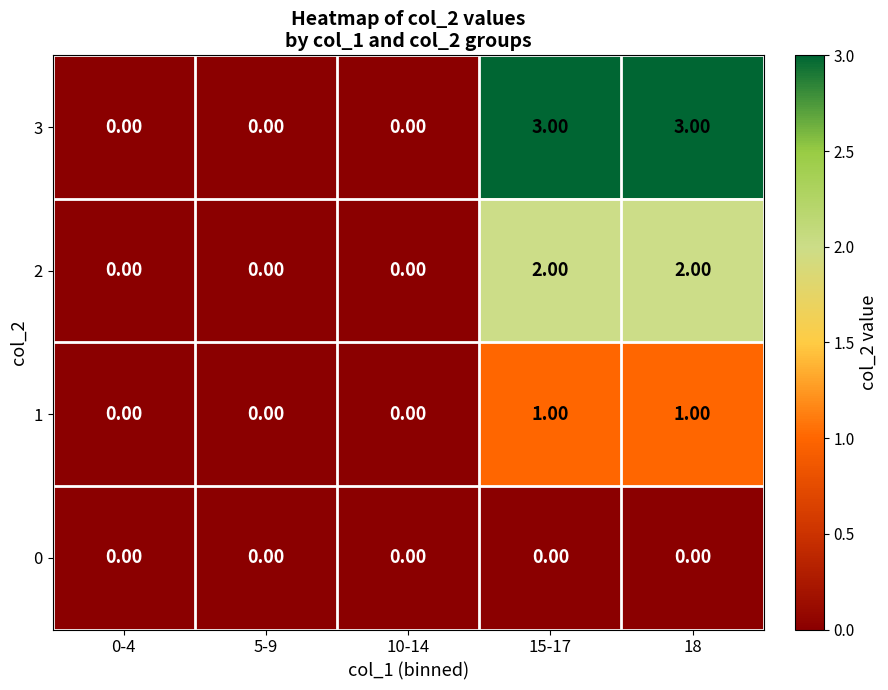

Which series changed the most between 10-14 and 15-17?

3